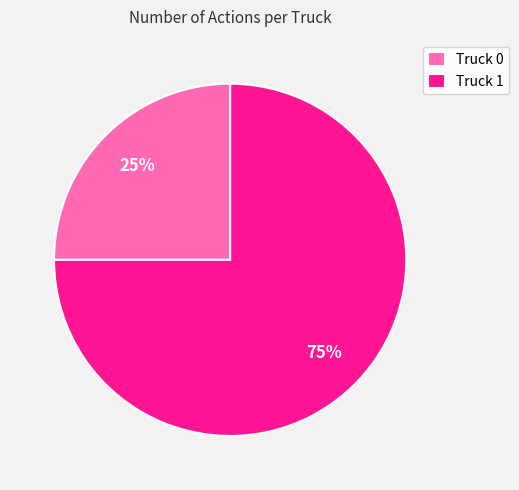

To the nearest percent, what is the difference between the Truck 0 and Truck 1 slice percentages?

50%